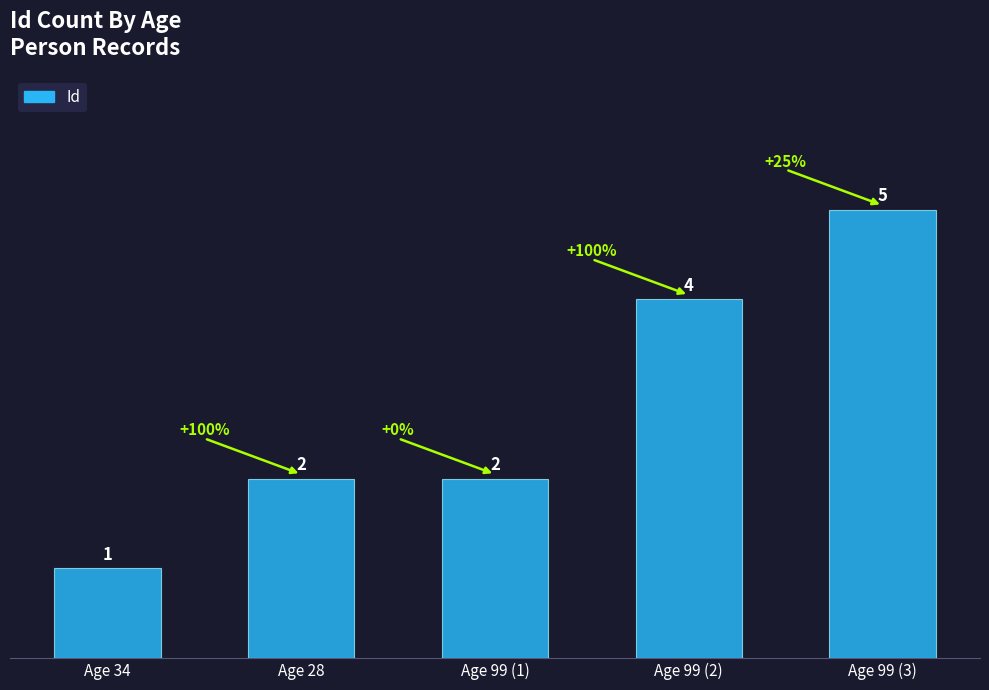

Which label corresponds to the largest value in the chart?

Age 99 (3)